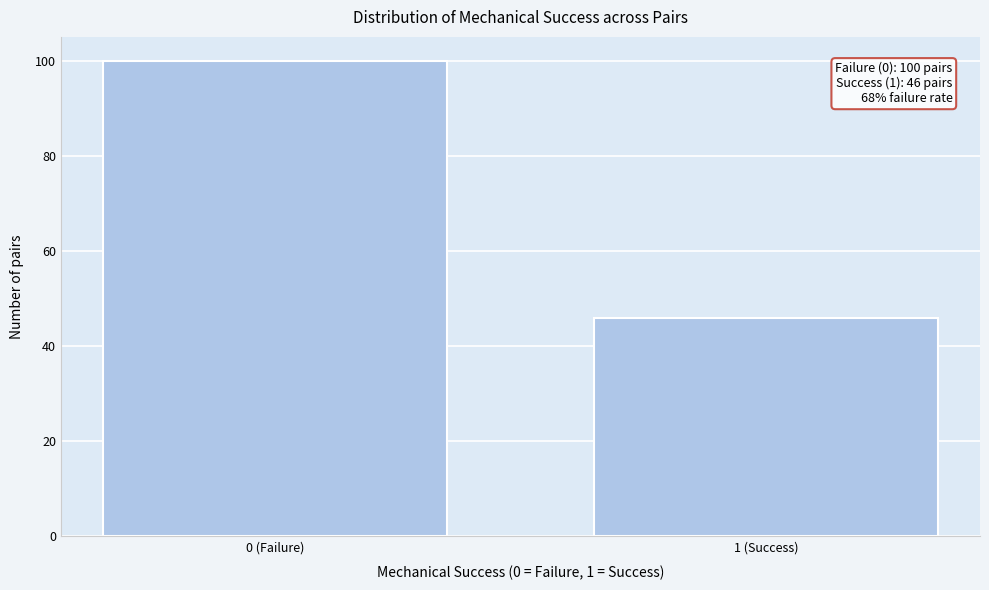

Reading left to right, transcribe all the data shown in this chart.

100	46